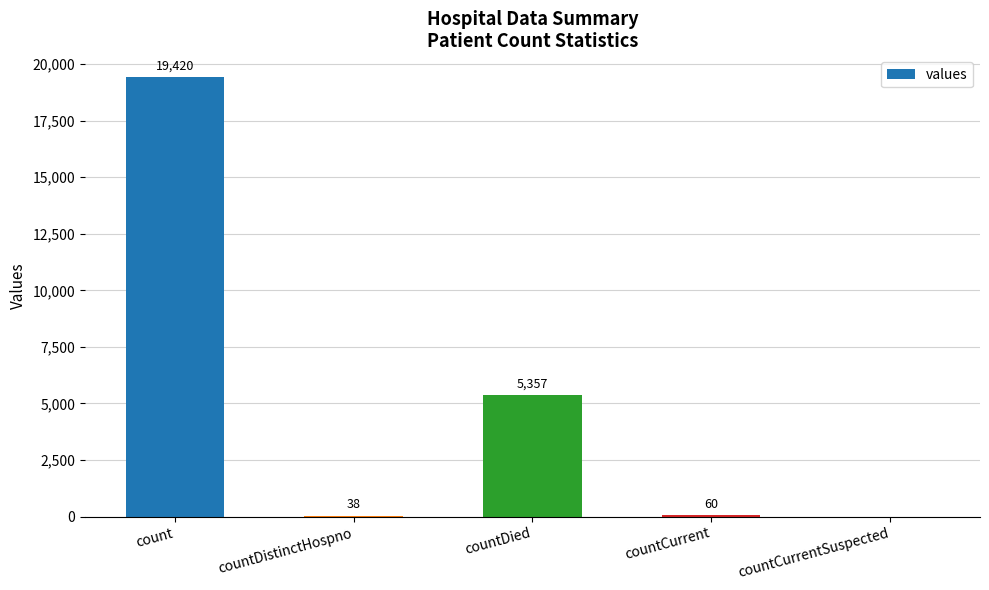

Are the bars horizontal?

No